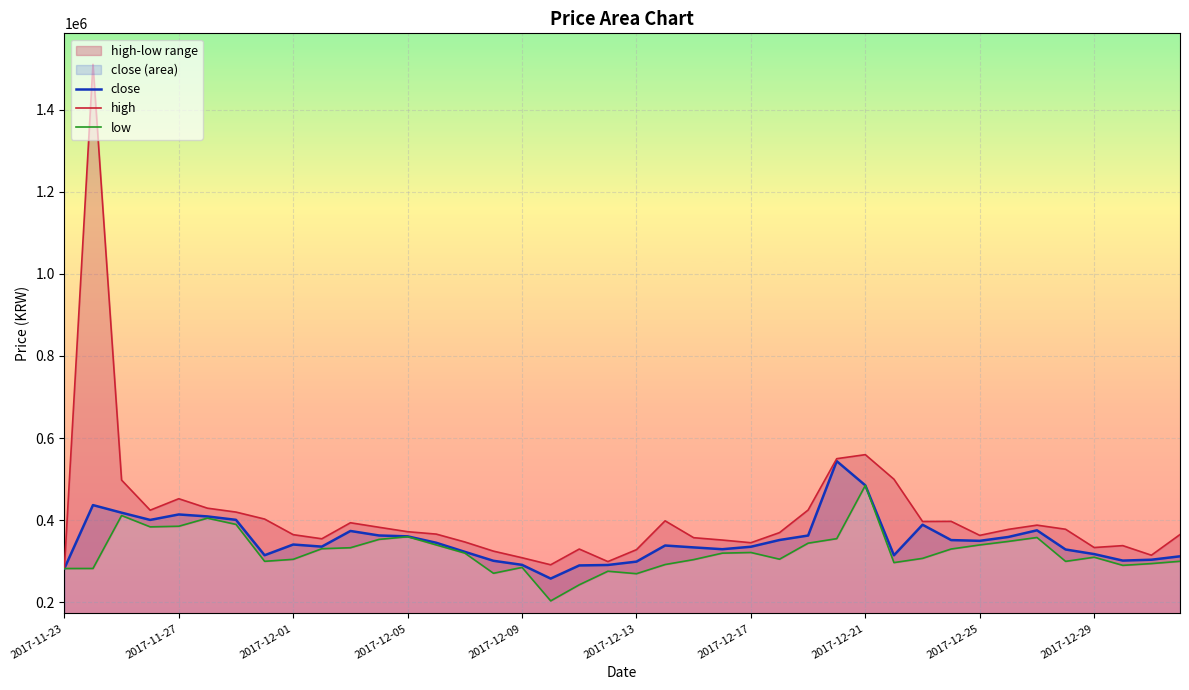

What is the minimum value for low?

203800